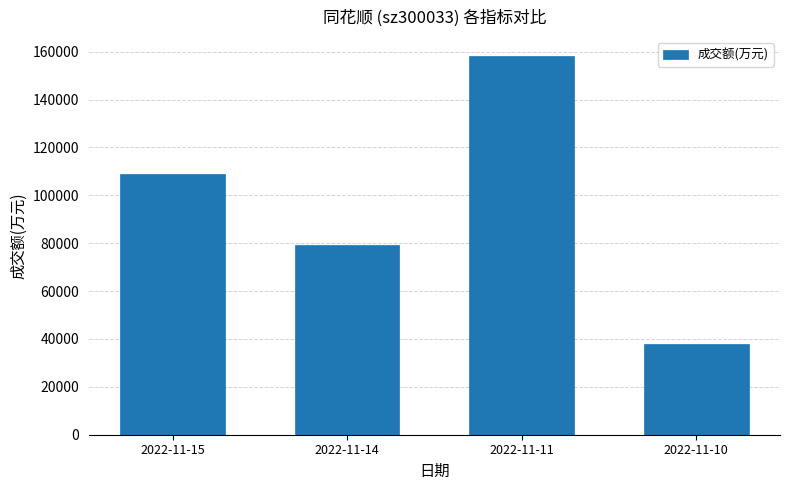

What is the minimum value shown in the chart?

37700